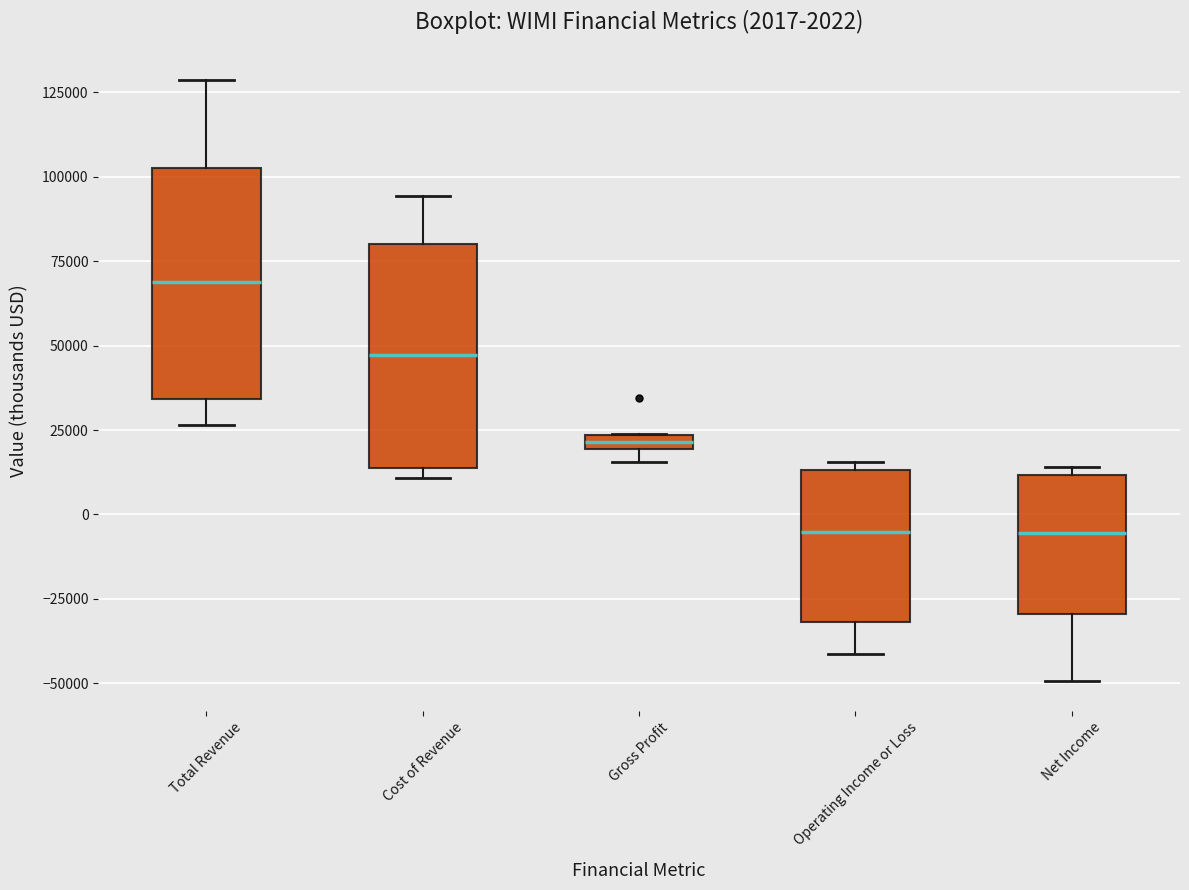

Which box's median line is the highest?

Total Revenue